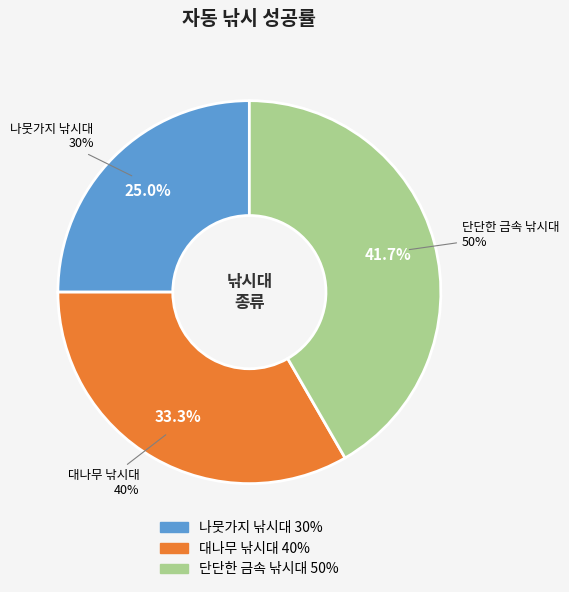

What is the change in value from 나뭇가지 낚시대 to 단단한 금속 낚시대?

+0.2